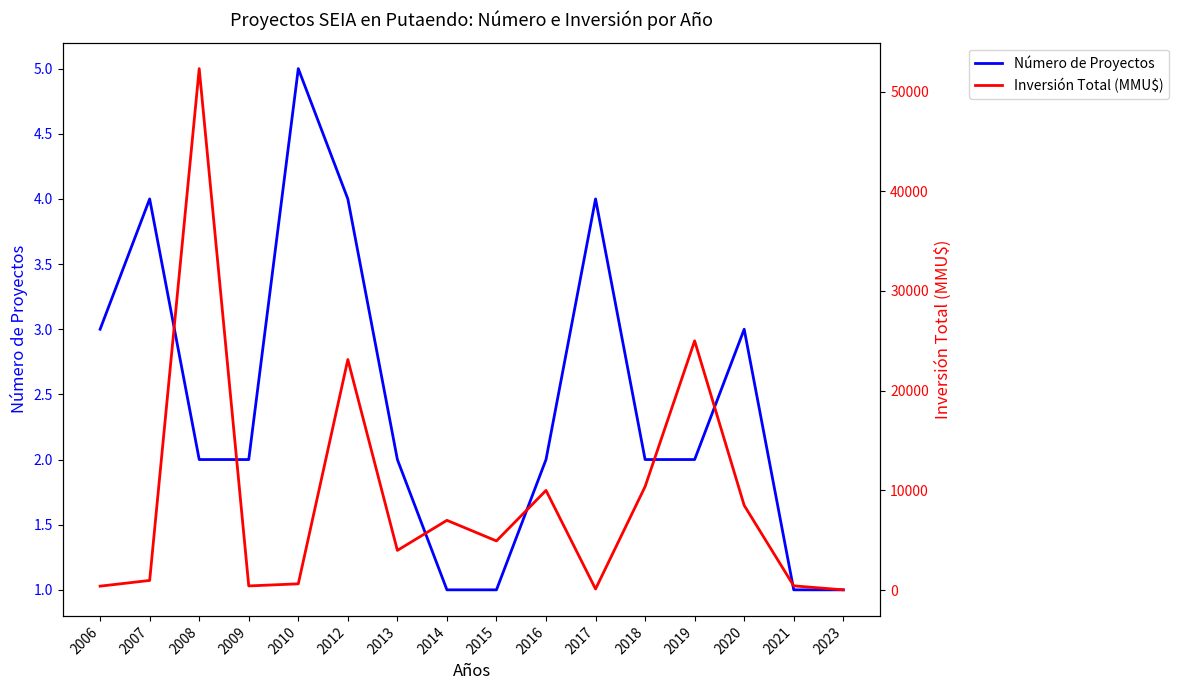

Reading left to right, transcribe all the data shown in this chart.

Número de Proyectos: 2006=3	2007=4	2008=2	2009=2	2010=5	2012=4	2013=2	2014=1	2015=1	2016=2	2017=4	2018=2	2019=2	2020=3	2021=1	2023=1
Inversión Total (MMU$): 2006=400	2007=973	2008=52294	2009=422	2010=633	2012=23124	2013=3985	2014=7001	2015=4934	2016=10000	2017=116	2018=10384	2019=25000	2020=8501	2021=430	2023=30